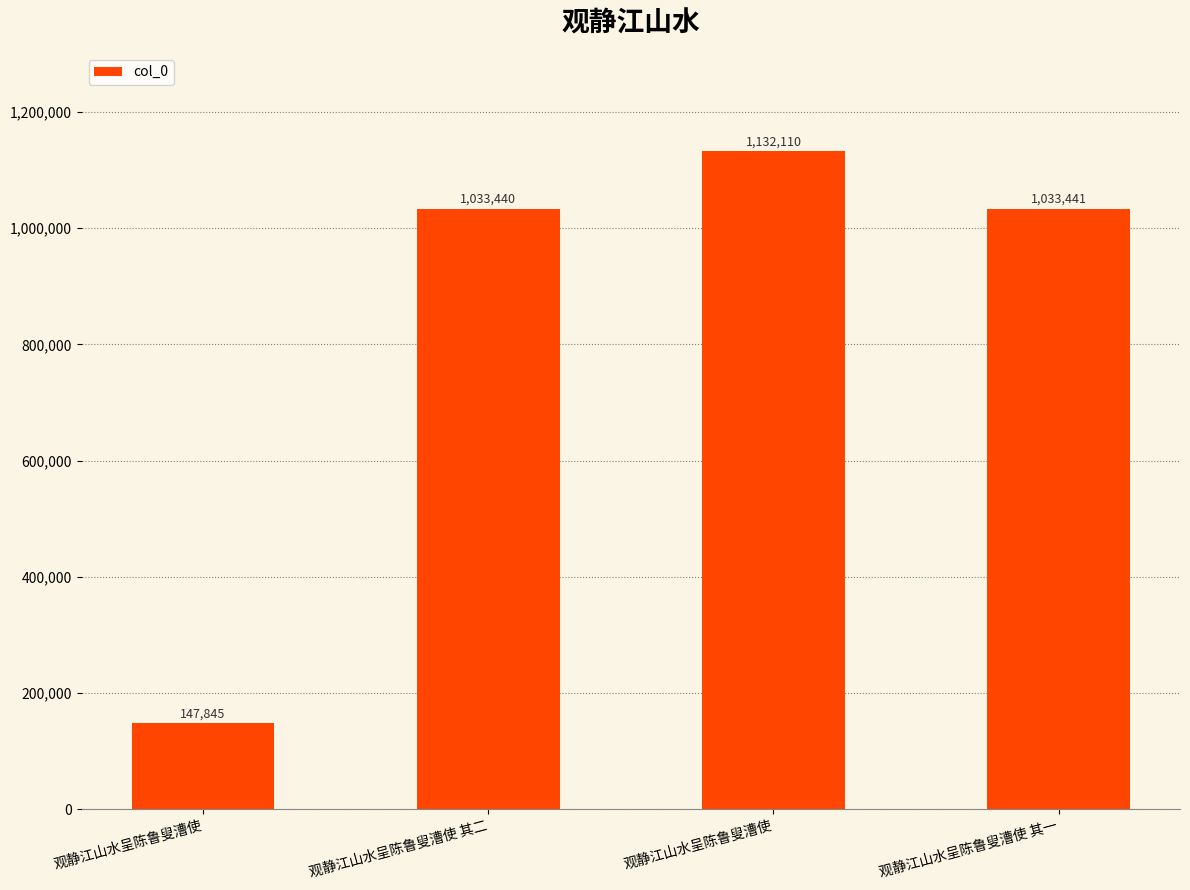

List the labels in order of value, largest first.

观静江山水呈陈鲁叟漕使, 观静江山水呈陈鲁叟漕使 其一, 观静江山水呈陈鲁叟漕使 其二, 观静江山水呈陈鲁叟漕使